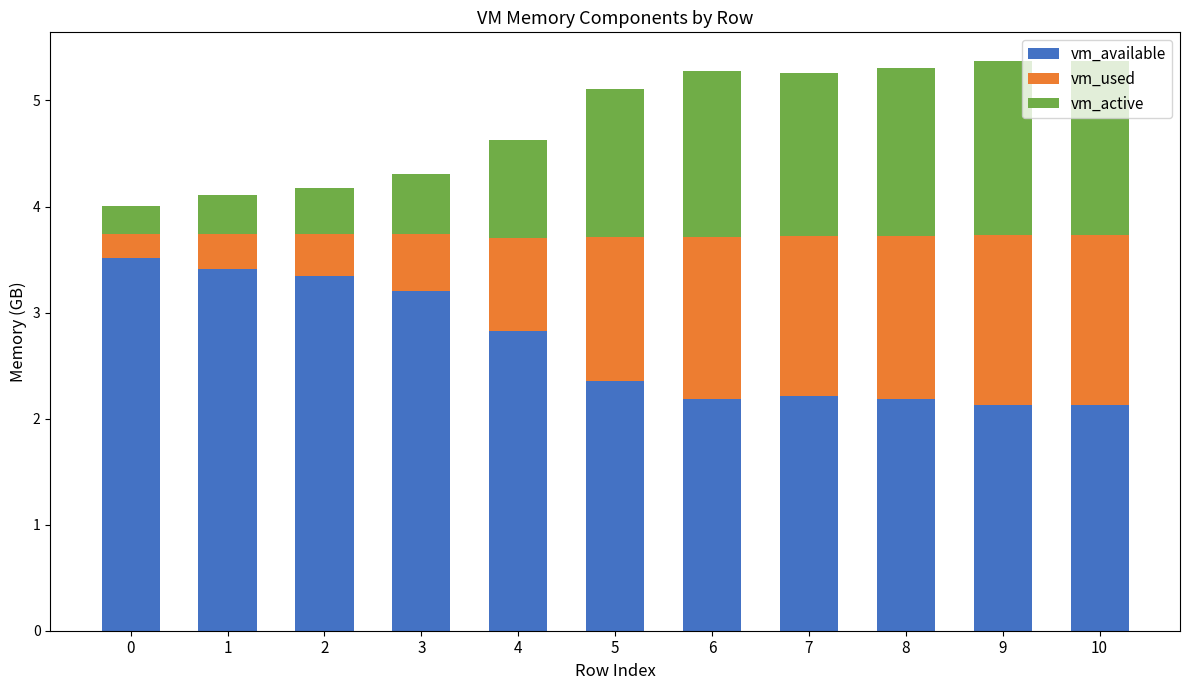

True or false: vm_available has a value of 2.2 at 6.

True